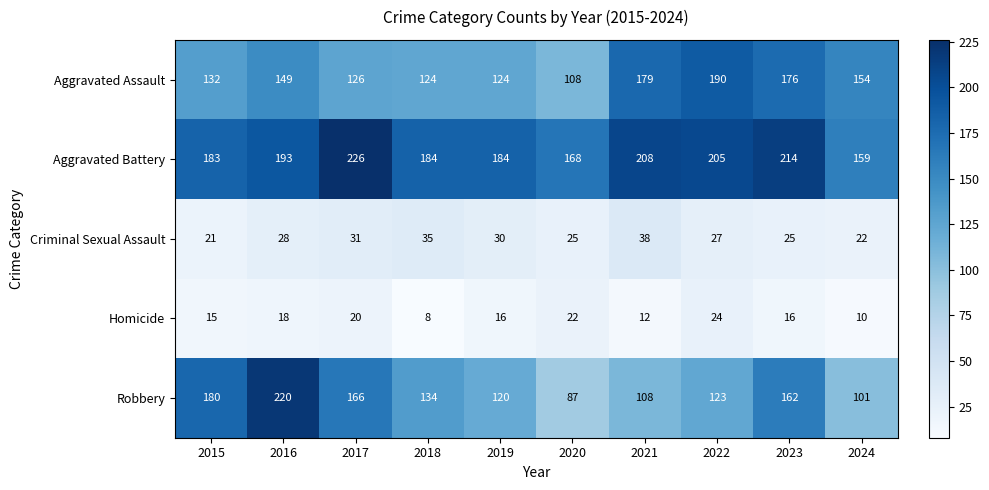

What is the minimum value shown in the chart?

8